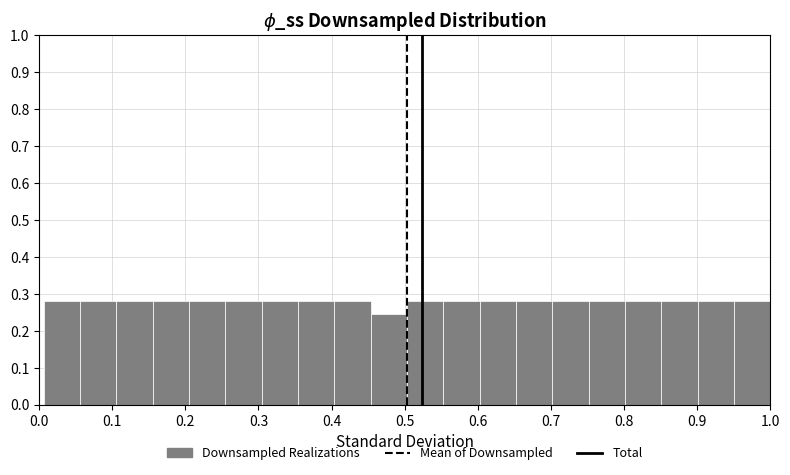

Reading left to right, list every bar in this chart as the range it spans on the x-axis followed by its height. Neither the bar edges nor the heights are printed on the chart, so give them approximately, as read against the axes.

0.01 to 0.06: 0.28
0.06 to 0.11: 0.28
0.11 to 0.16: 0.28
0.16 to 0.21: 0.28
0.21 to 0.25: 0.28
0.25 to 0.30: 0.28
0.30 to 0.35: 0.28
0.35 to 0.40: 0.28
0.40 to 0.45: 0.28
0.45 to 0.50: 0.25
0.50 to 0.55: 0.28
0.55 to 0.60: 0.28
0.60 to 0.65: 0.28
0.65 to 0.70: 0.28
0.70 to 0.75: 0.28
0.75 to 0.80: 0.28
0.80 to 0.85: 0.28
0.85 to 0.90: 0.28
0.90 to 0.95: 0.28
0.95 to 1.00: 0.28